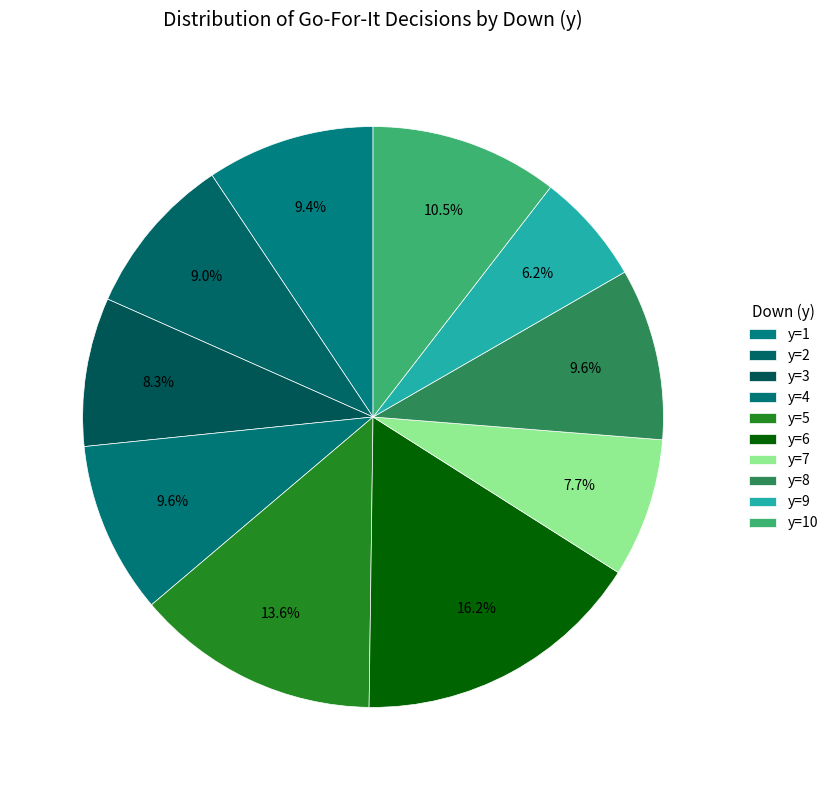

What is the smallest slice in the pie chart?

y=9